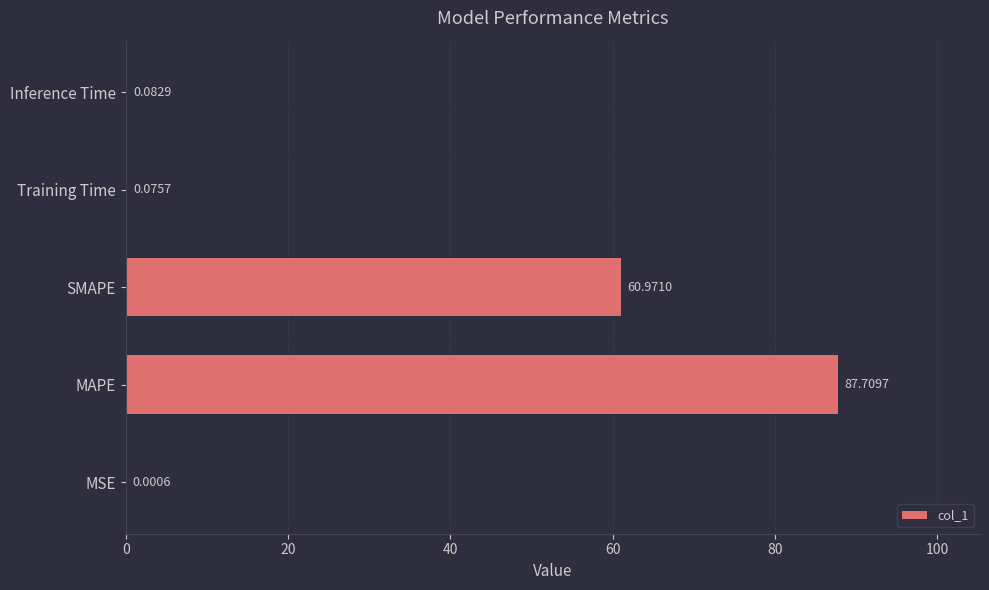

Where is the data nearest to the value 43?

SMAPE